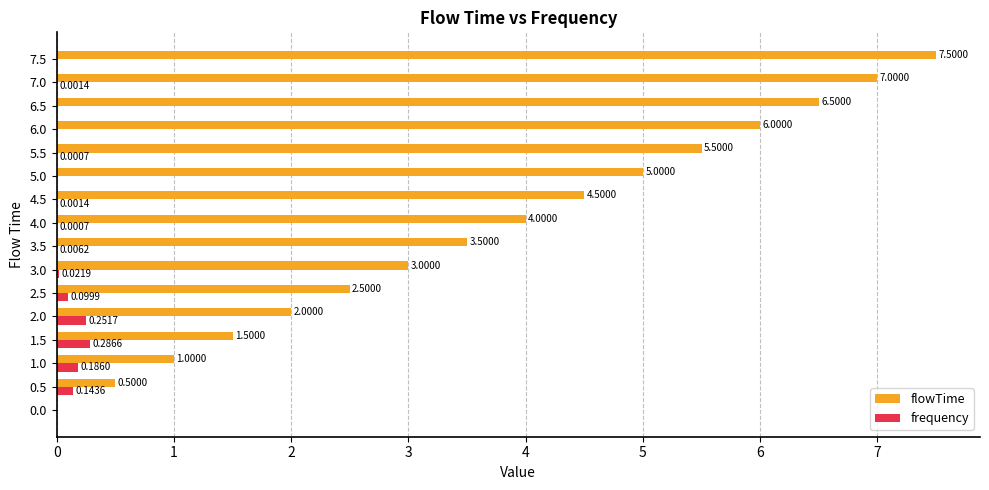

Which series has the largest total across all categories?

flowTime